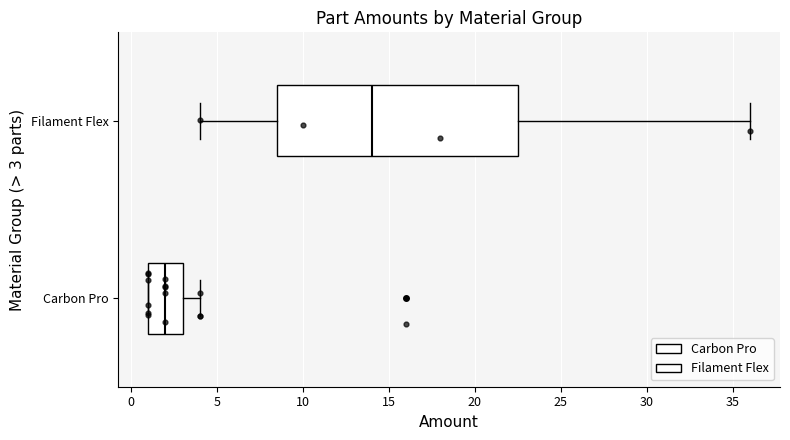

Reading bottom to top, read every box against the x-axis: the position of its median line, the range the box covers, and the ends of its whiskers. The values are not printed on the chart, so give them approximately, as read against the axis.

Carbon Pro: median 2.0, box 1.0 to 3.0, whiskers 1.0 to 4.0
Filament Flex: median 14.0, box 8.5 to 22.5, whiskers 4.0 to 36.0